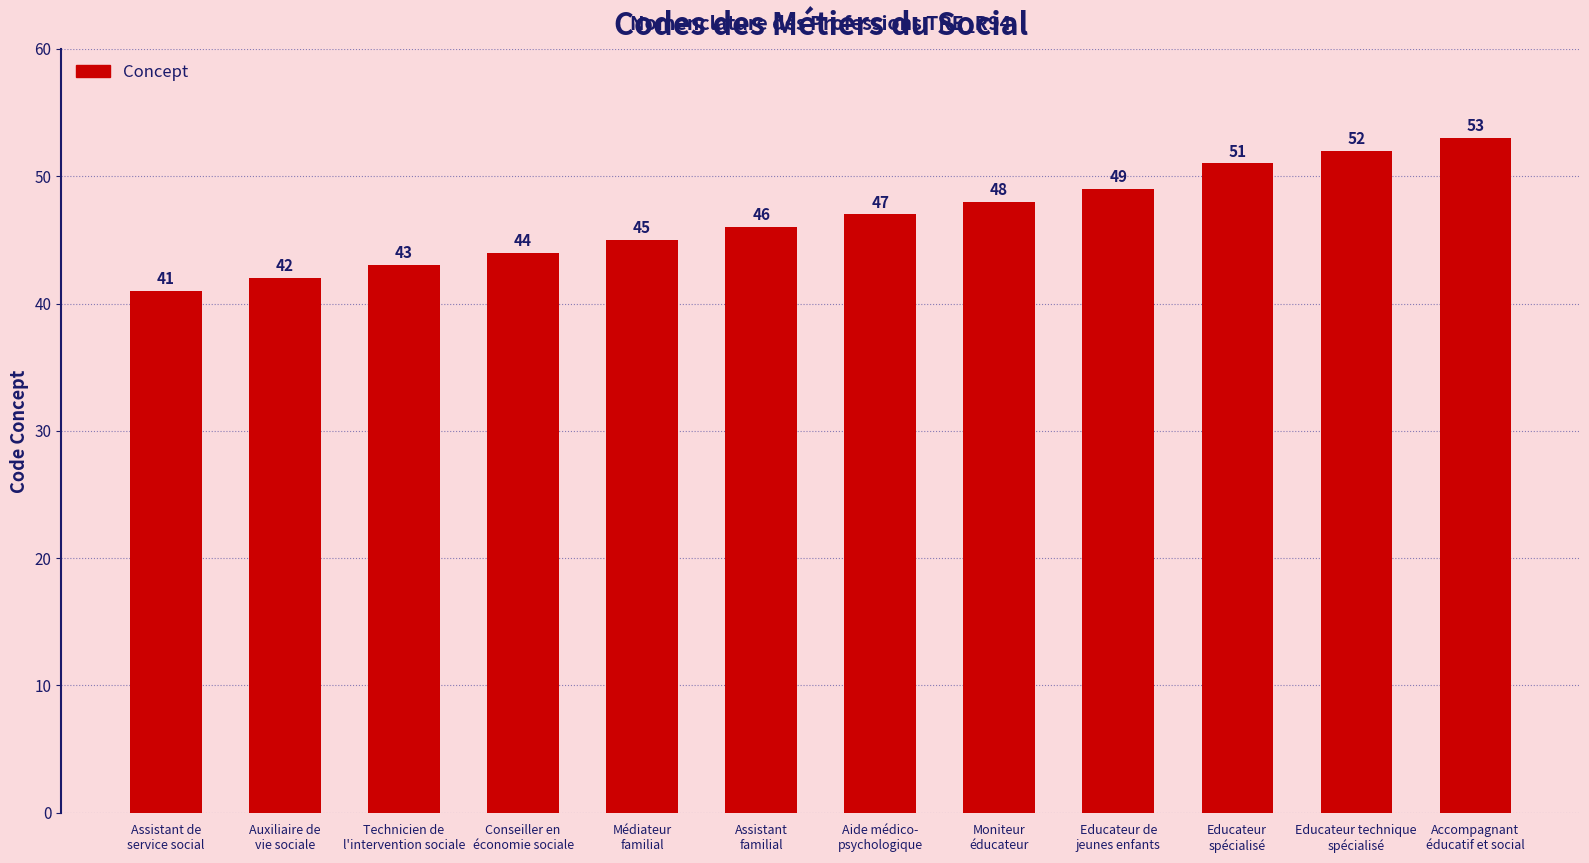

What is the minimum value shown in the chart?

41